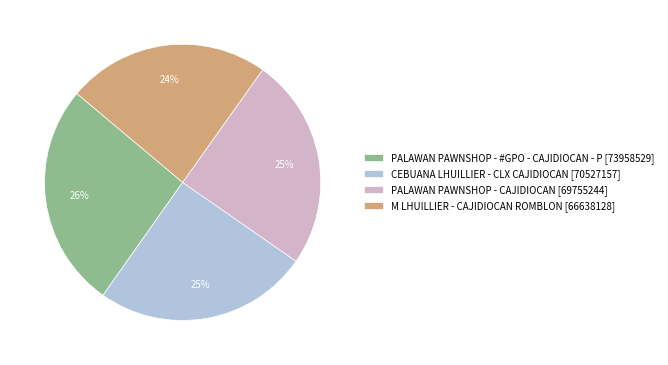

Between CEBUANA LHUILLIER - CLX CAJIDIOCAN and M LHUILLIER - CAJIDIOCAN ROMBLON, which is larger?

CEBUANA LHUILLIER - CLX CAJIDIOCAN